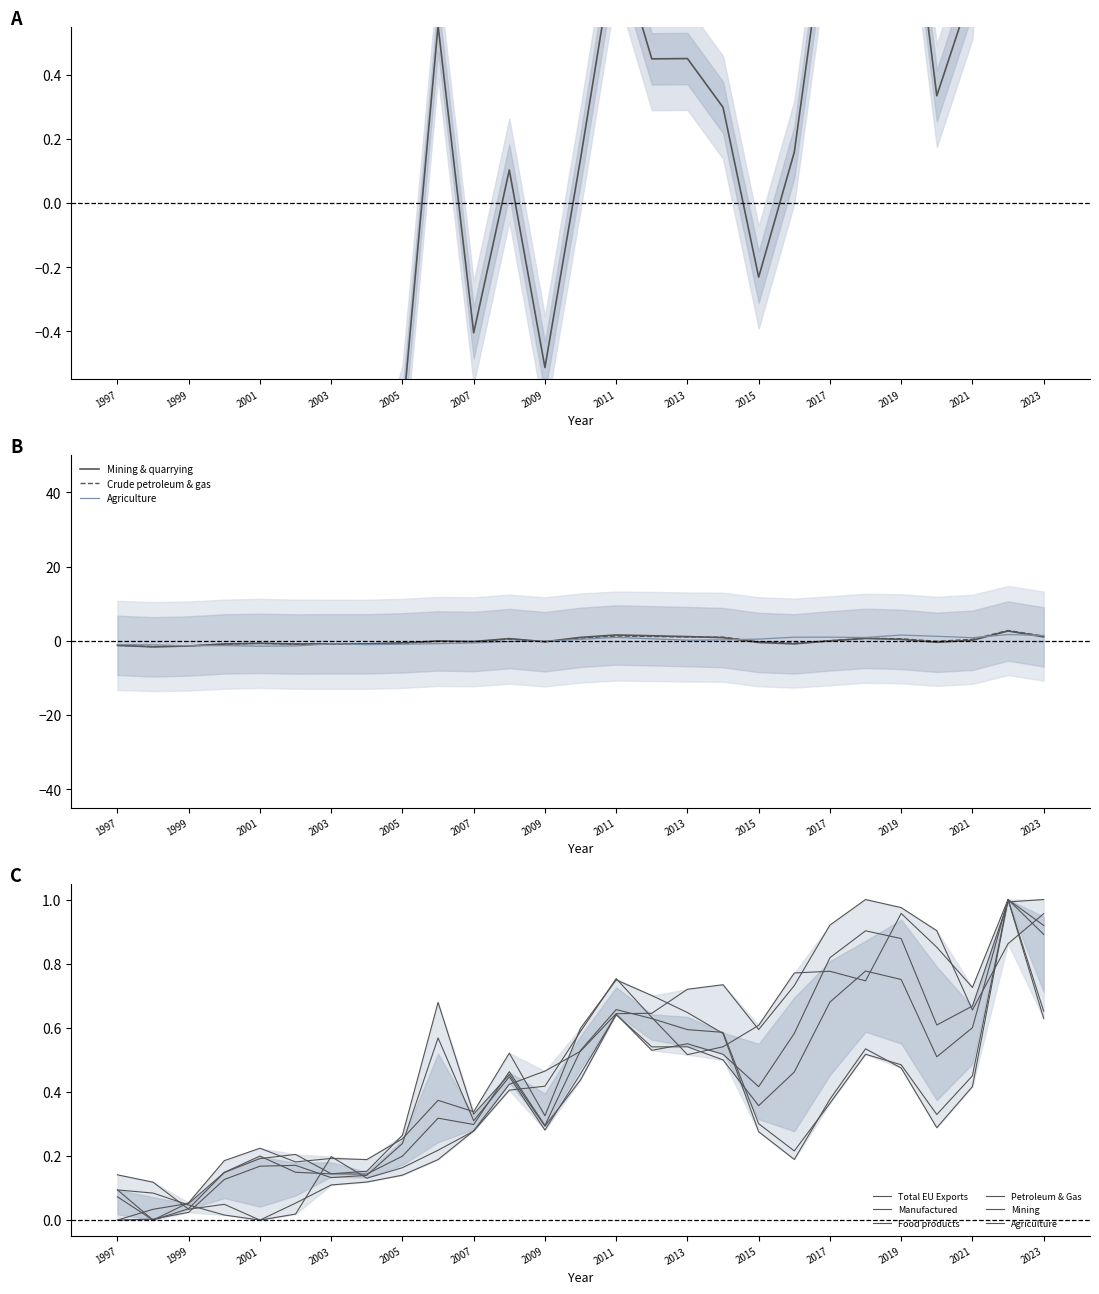

At which label is Total EU Exports closest to 0?

1997